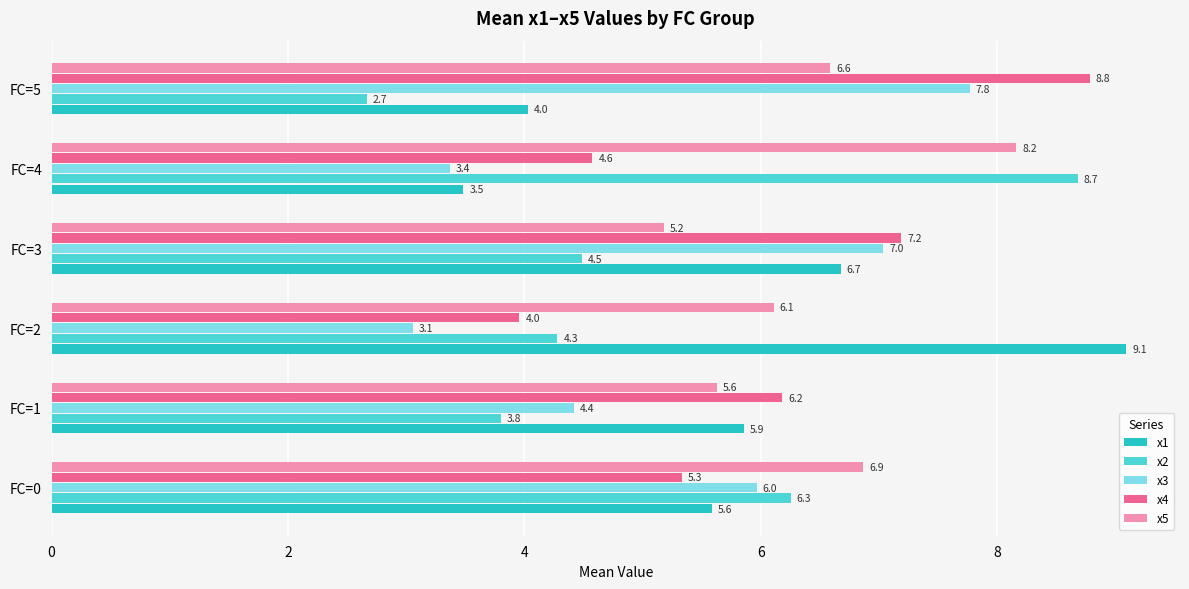

At which category does the chart reach its peak across all series?

FC=2